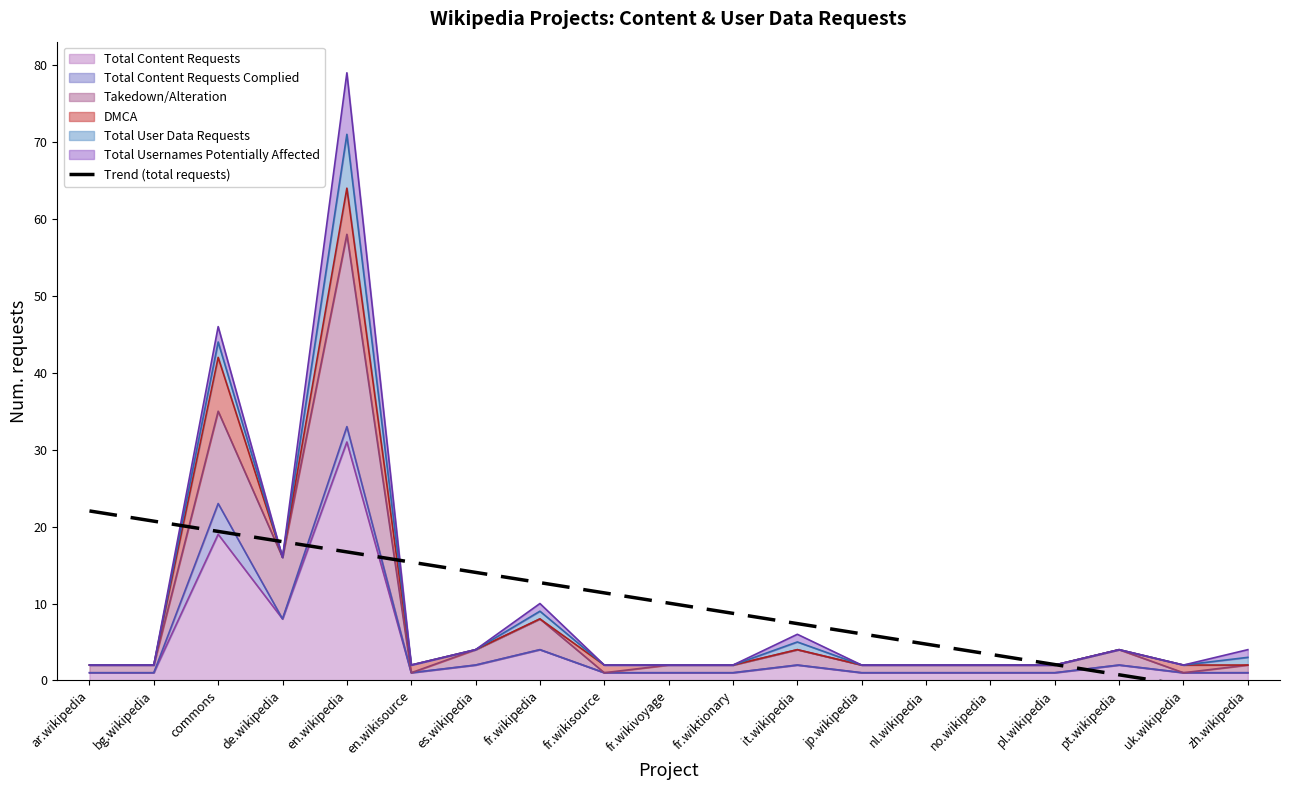

What position from the right is uk.wikipedia?

2